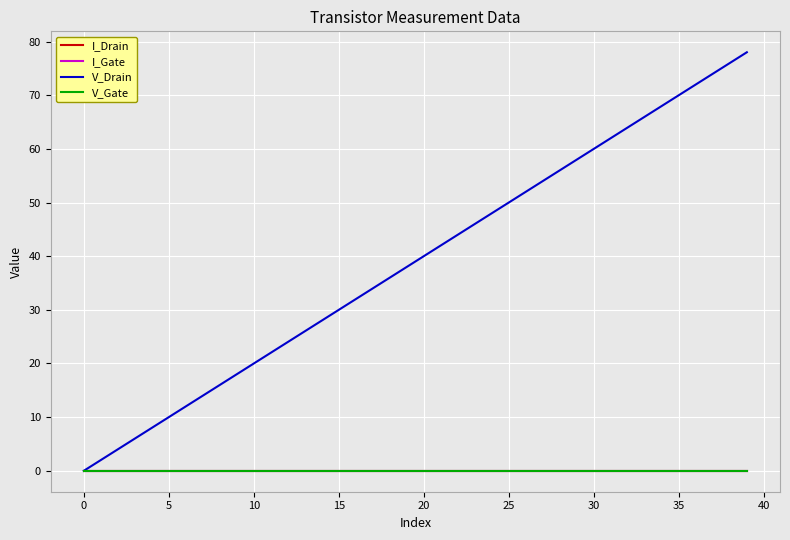

What is the greatest value displayed?

78.0